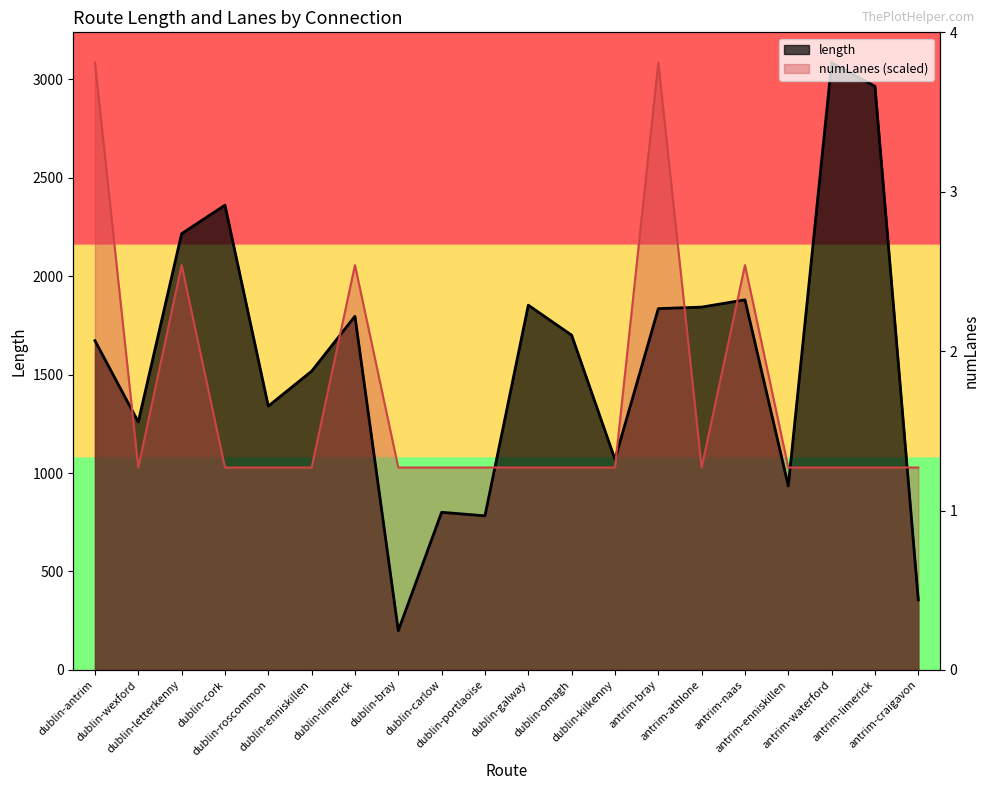

Count the number of data series in this chart.

2